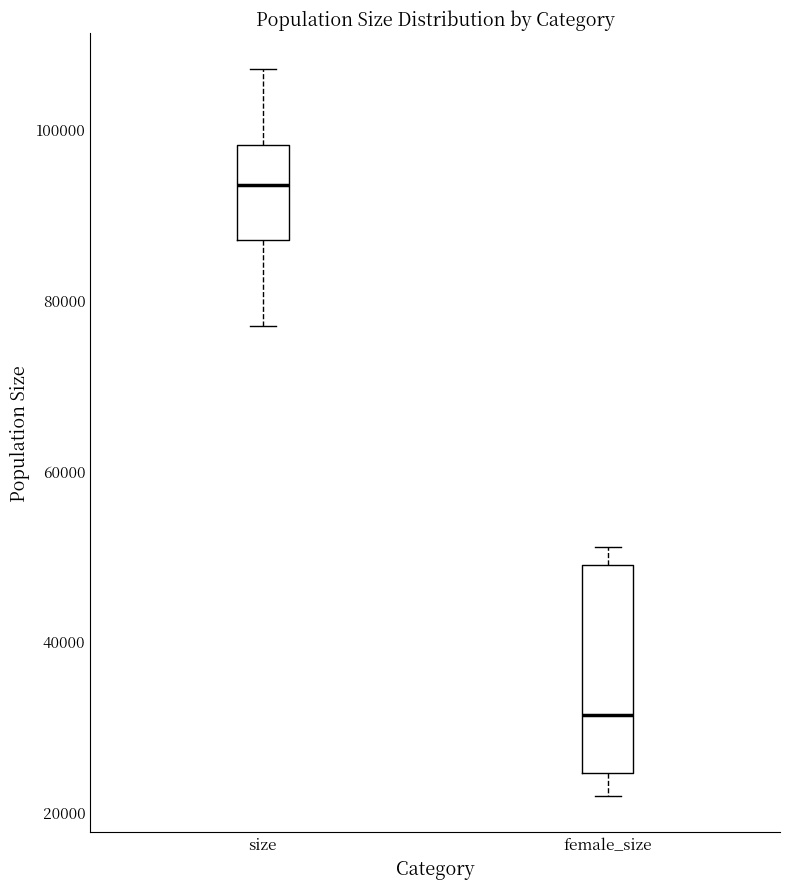

Where does the lower whisker of the box for female_size end on the y-axis? The values are not printed on the chart, so give them approximately, as read against the axis.

22000